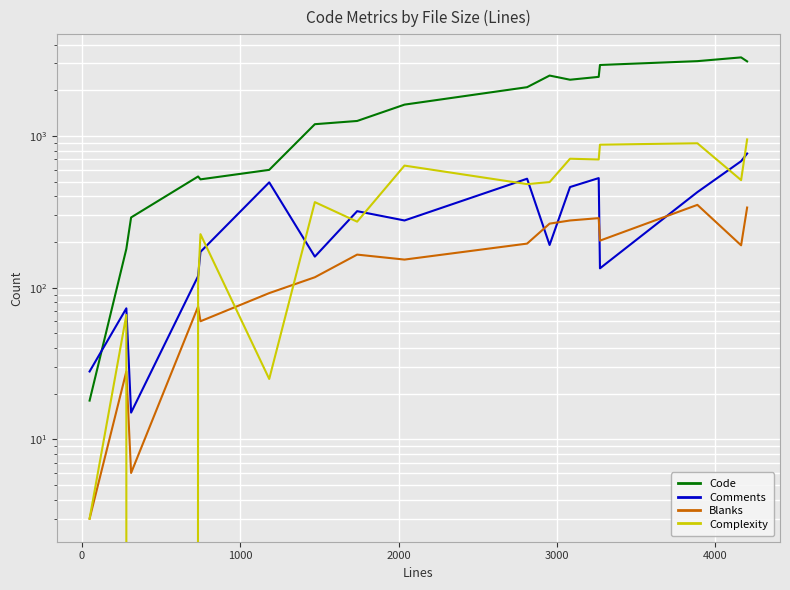

Reading left to right, what are all the values shown in this chart?

Code: 18	180	290	540	517	597	1194	1254	1607	2094	2498	2345	2449	2933	3109	3291	3098
Comments: 28	73	15	119	172	494	160	319	277	522	191	460	527	134	426	681	765
Blanks: 3	28	6	75	60	92	117	165	153	195	264	277	287	204	351	190	337
Complexity: 3	66	0	106	225	25	366	272	637	481	496	707	699	875	894	511	948